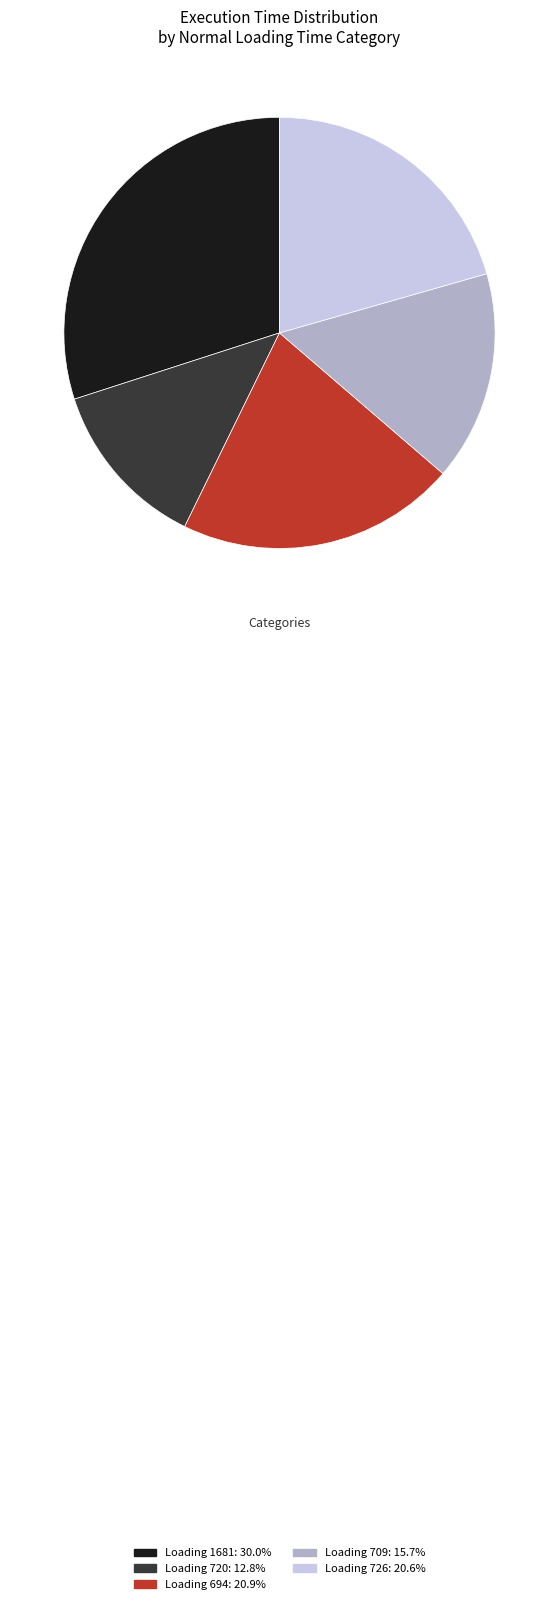

Approximately how many times larger is the value at Loading 709: 15.7% compared to Loading 694: 20.9%?

0.8